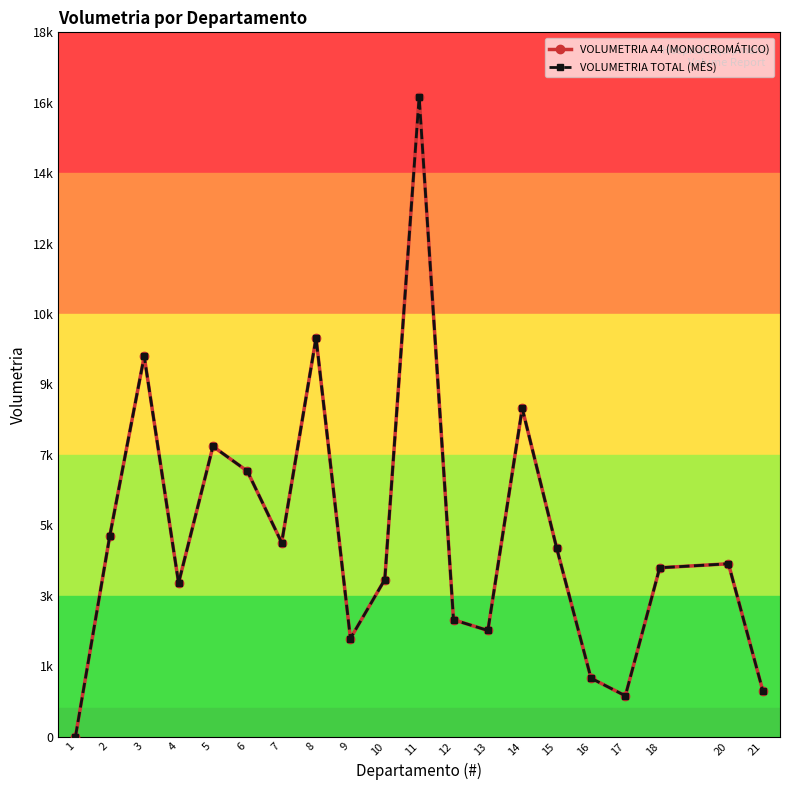

Is this an area chart (filled region under the line)?

No